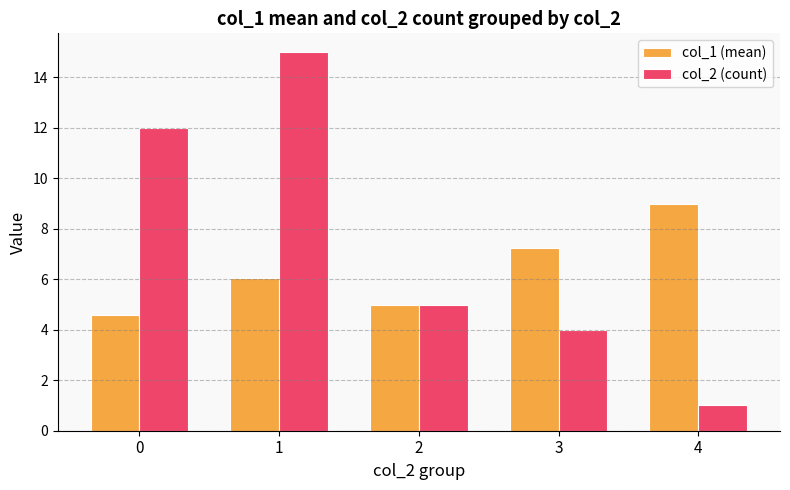

What are all the series names shown in the legend?

col_1 (mean), col_2 (count)